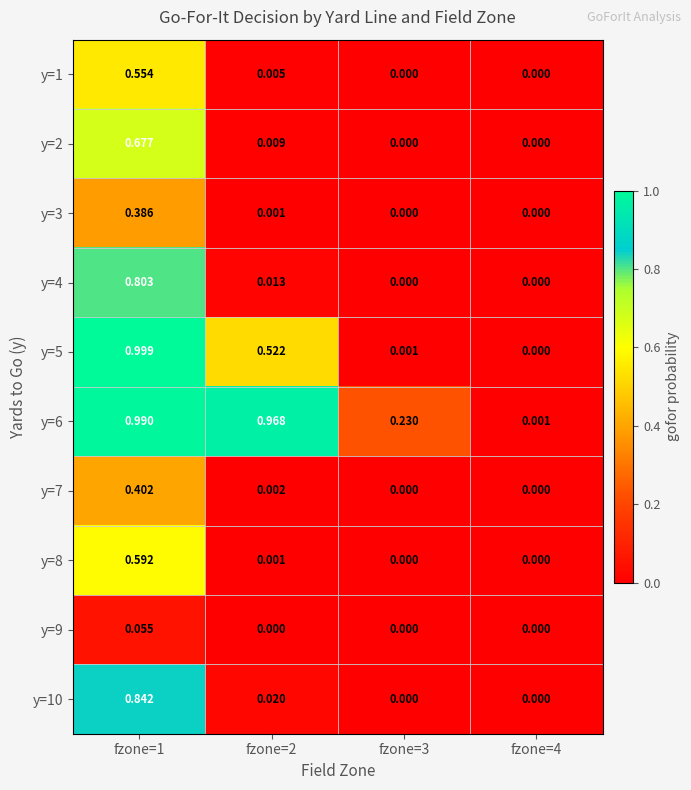

At which category does the chart reach its peak across all series?

fzone=1